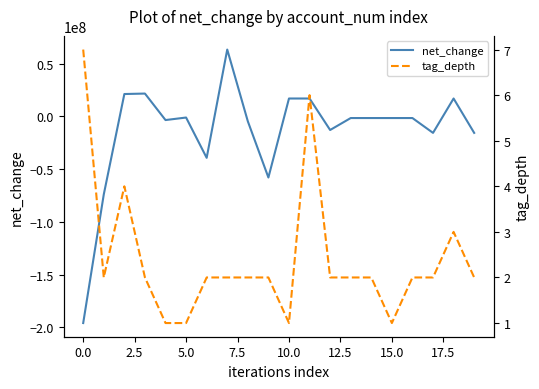

What is the highest value of the net_change series?

63394000